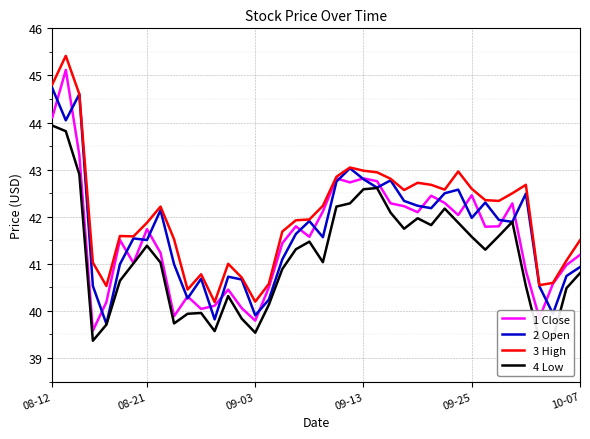

Which series has the largest range (max minus min)?

1 Close